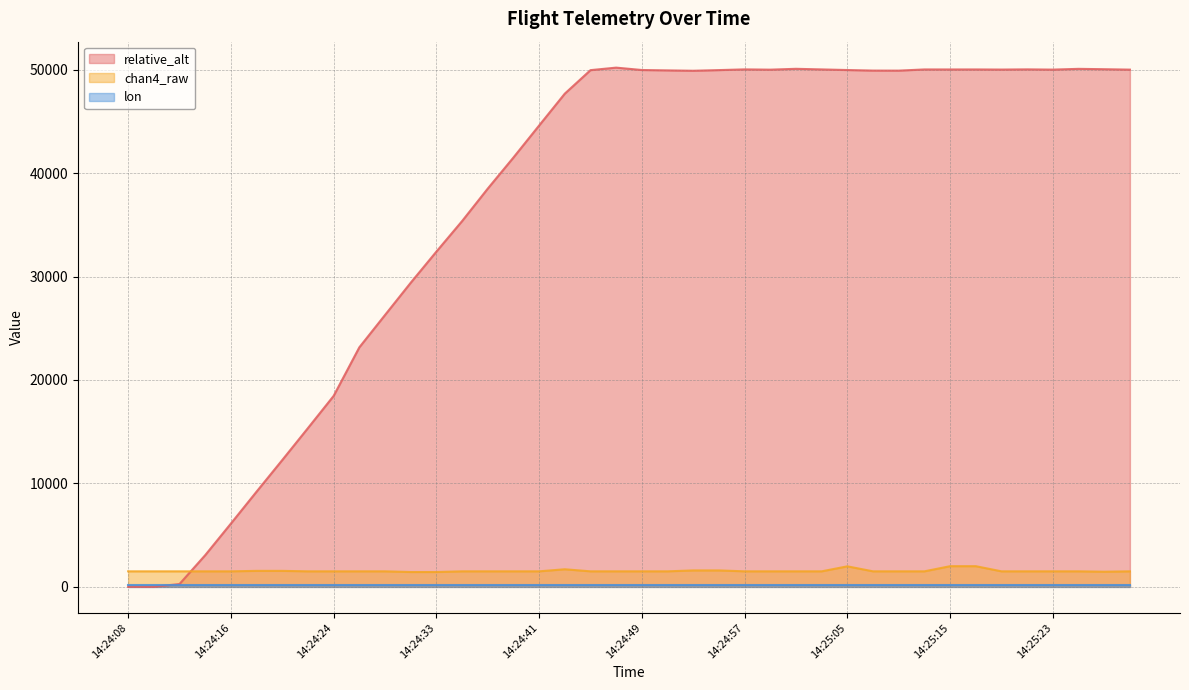

Reading left to right, what are all the values shown in this chart?

relative_alt: 0.0	0.0	273.5	3062.0	6116.0	9203.0	12258.0	15347.0	18459.0	23152.0	26279.0	29396.0	32407.0	35357.0	38499.0	41505.5	44601.5	47681.5	49952.5	50195.5	49965.5	49929.0	49893.5	49957.0	50026.0	49999.5	50081.5	50023.0	49963.5	49910.5	49906.0	50020.0	50018.0	50020.0	50008.5	50027.5	50004.5	50077.5	50042.5	50002.5
chan4_raw: 1500.0	1500.0	1500.0	1500.0	1500.0	1545.0	1545.0	1500.0	1500.0	1500.0	1500.0	1435.0	1435.0	1500.0	1500.0	1500.0	1500.0	1700.0	1500.0	1500.0	1500.0	1500.0	1588.0	1588.0	1500.0	1500.0	1500.0	1500.0	1983.0	1500.0	1500.0	1500.0	1998.0	1998.0	1500.0	1500.0	1500.0	1500.0	1464.0	1500.0
lon: 149.2	149.2	149.2	149.2	149.2	149.2	149.2	149.2	149.2	149.2	149.2	149.2	149.2	149.2	149.2	149.2	149.2	149.2	149.2	149.2	149.2	149.2	149.2	149.2	149.2	149.2	149.2	149.2	149.2	149.2	149.2	149.2	149.2	149.2	149.2	149.2	149.2	149.2	149.2	149.2